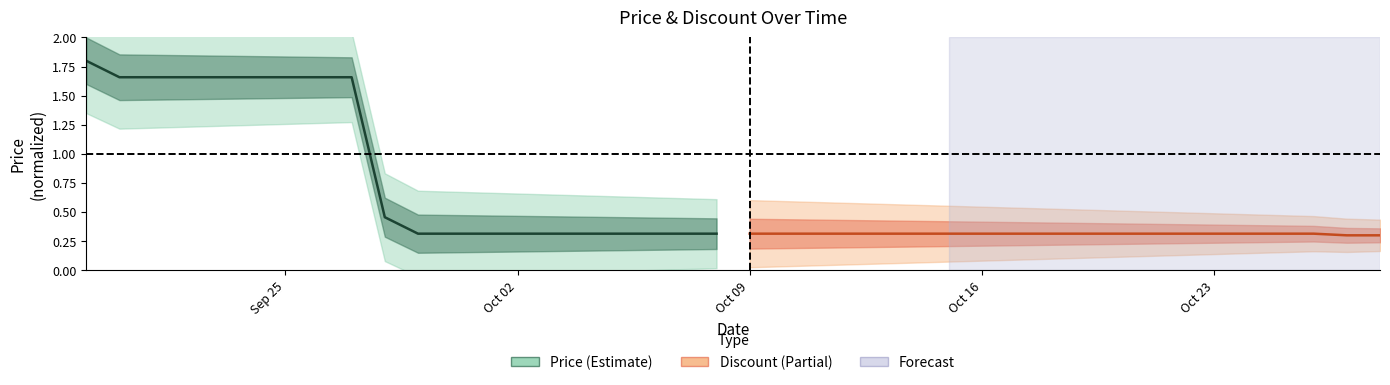

Which series has the largest range (max minus min)?

Price